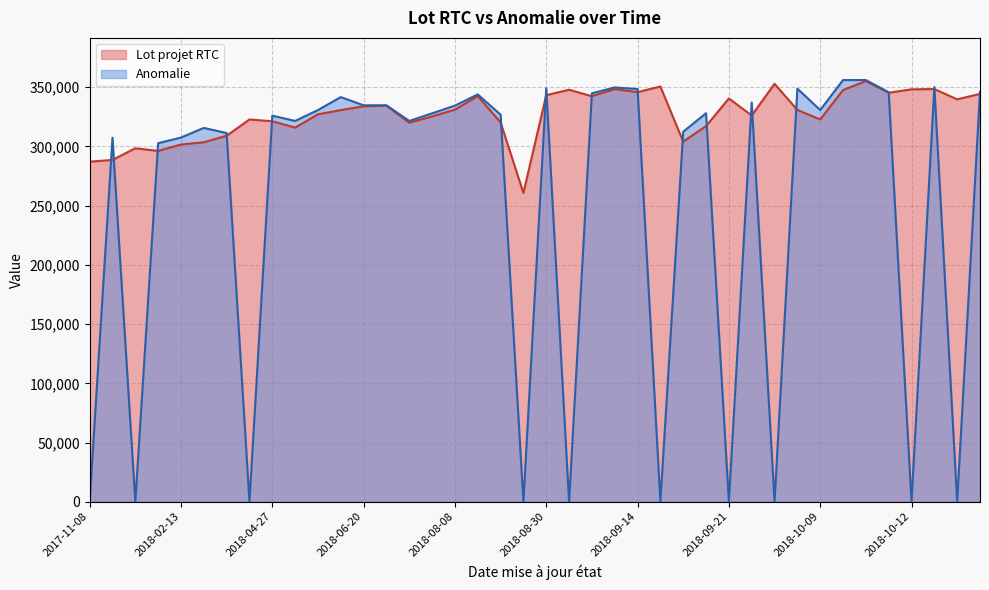

What is the difference between the maximum and second lowest values in the Lot projet RTC series?

68071